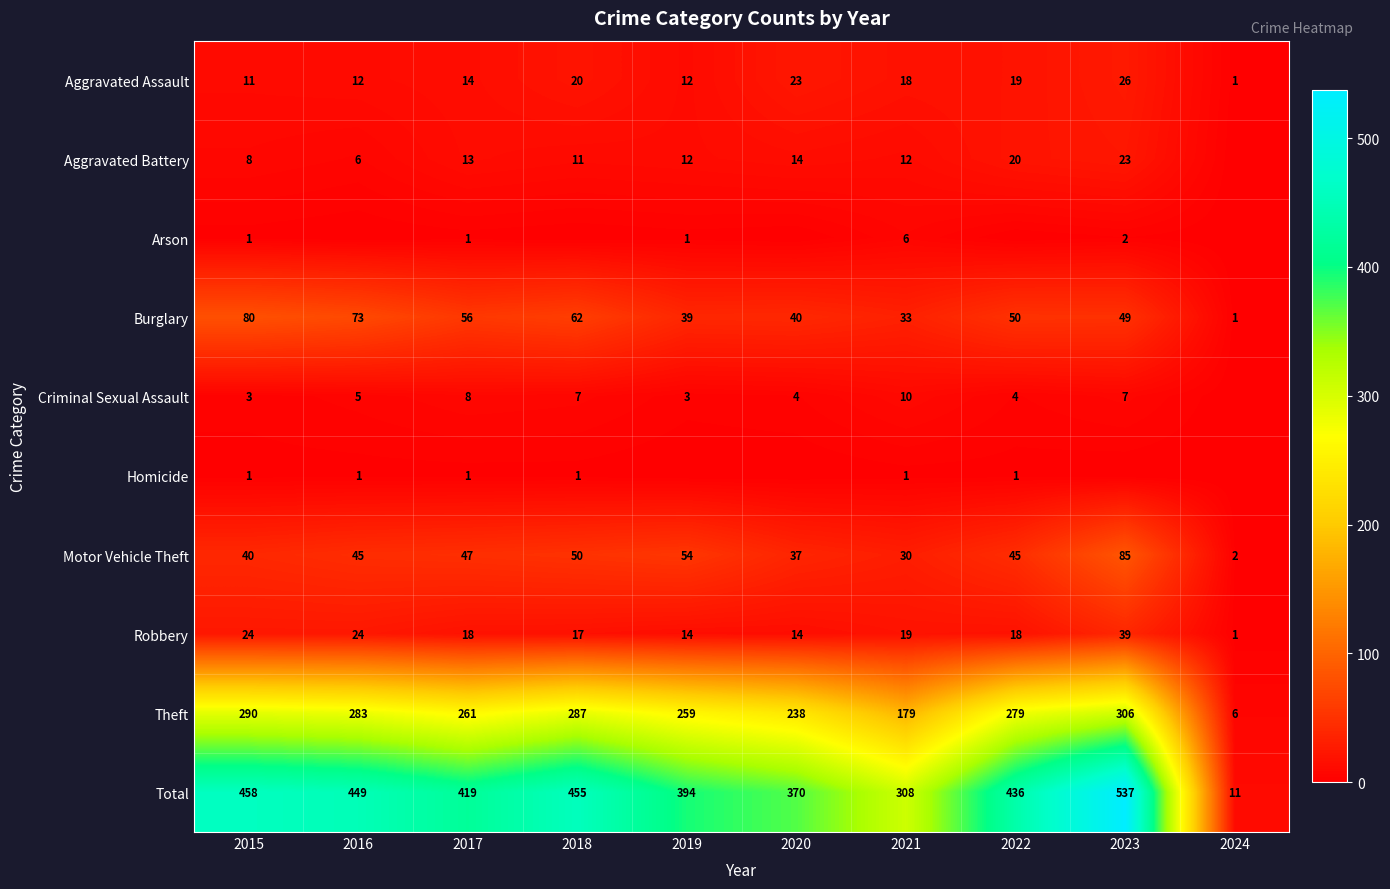

What is the sum of the Robbery values at 2016 and 2015?

48